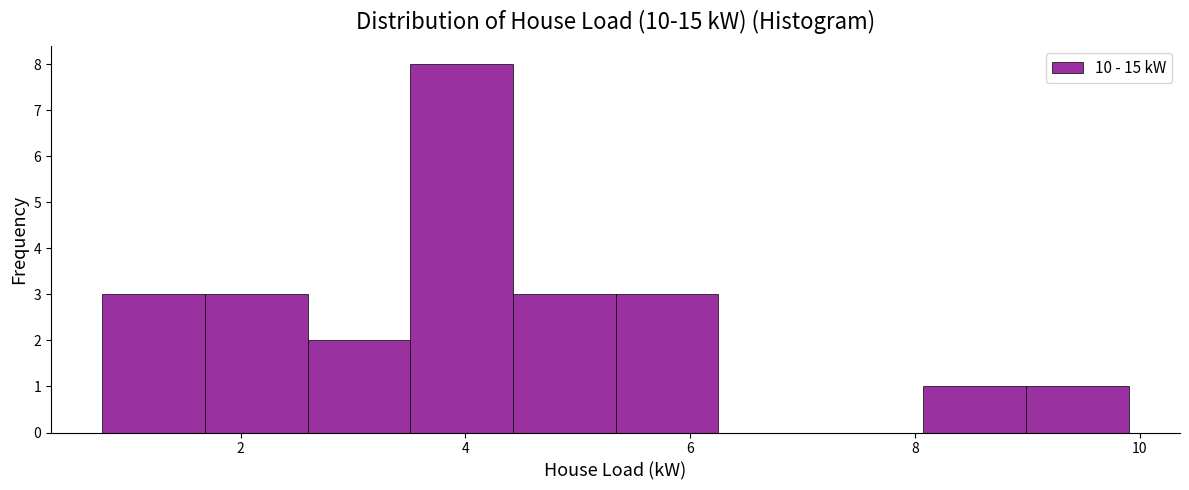

Reading left to right, transcribe this chart: for each bar, give the range it covers on the x-axis and its height. Neither the bar edges nor the heights are printed on the chart, so give them approximately, as read against the axes.

0.8 to 1.6: 3
1.6 to 2.6: 3
2.6 to 3.6: 2
3.6 to 4.4: 8
4.4 to 5.4: 3
5.4 to 6.2: 3
6.2 to 7.2: 0
7.2 to 8.0: 0
8.0 to 9.0: 1
9.0 to 10.0: 1